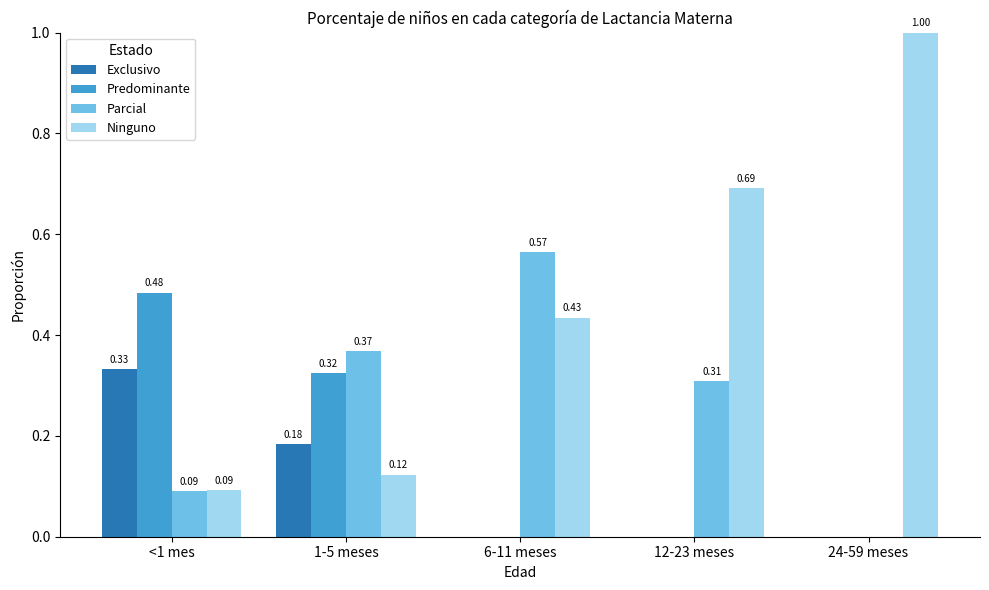

Between <1 mes and 12-23 meses, which series saw the biggest shift?

Ninguno